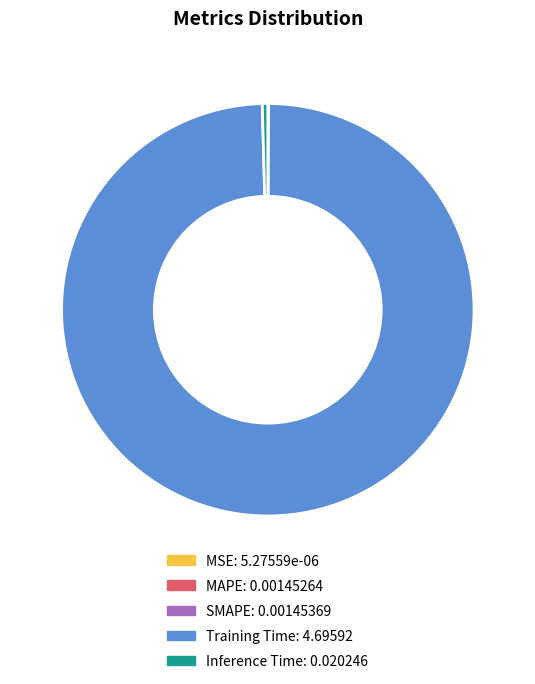

The Inference Time slice represents 11% of the pie. True or false?

False